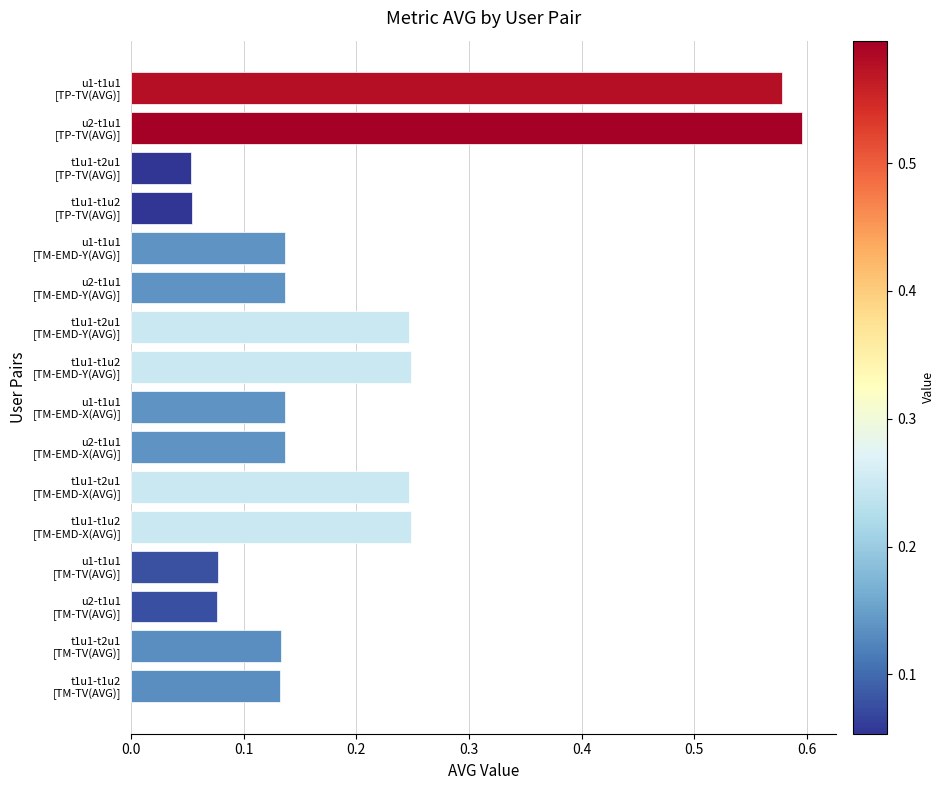

What is the difference between the maximum and minimum values?

0.5